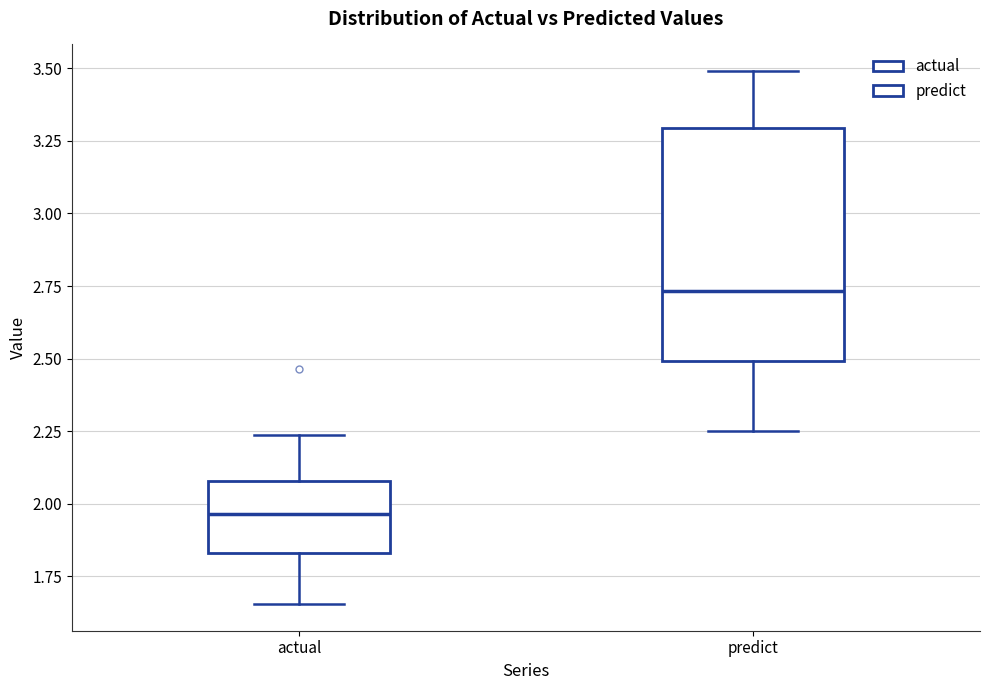

Where does the lower whisker of the box for actual end on the y-axis? The values are not printed on the chart, so give them approximately, as read against the axis.

1.65